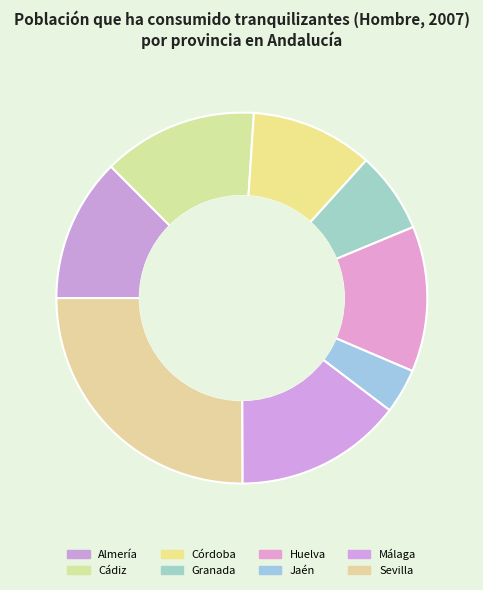

Does Cádiz account for over 50% of the chart?

No